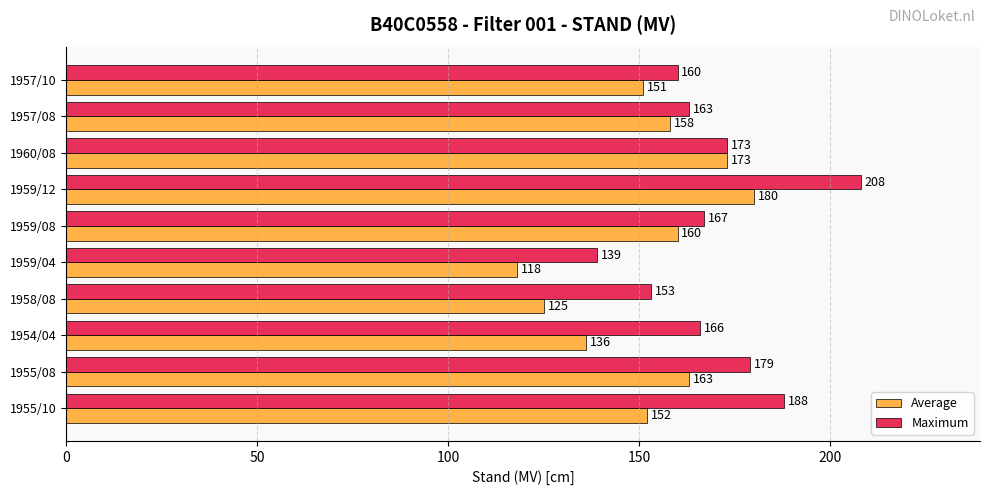

Read the Maximum value at 1959/08, to the nearest 5.

165